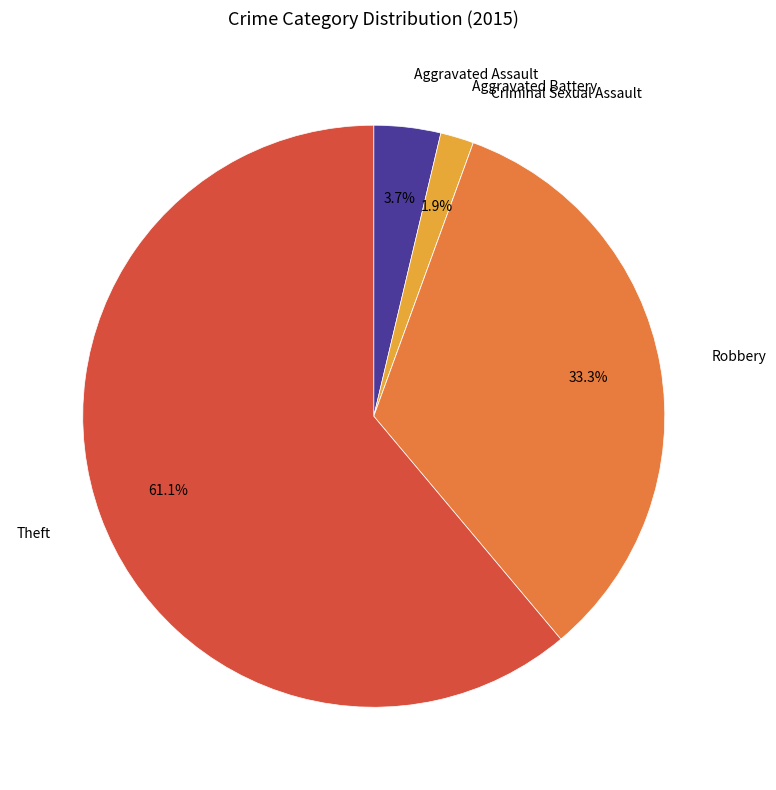

Do Robbery and Aggravated Assault together represent more than half of the pie?

No